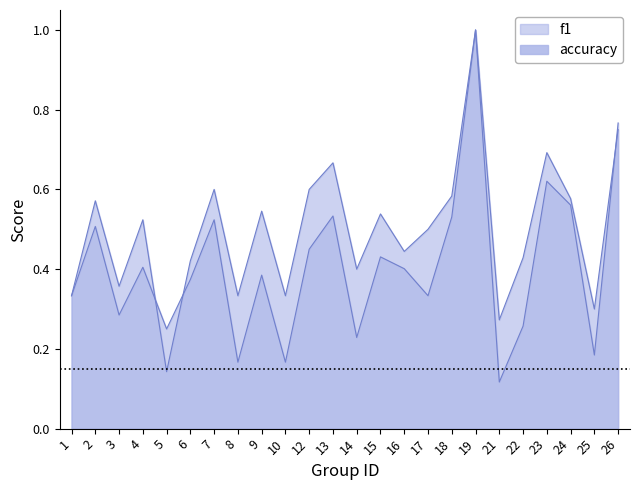

Rank the series by their average value, from lowest to highest.

f1, accuracy